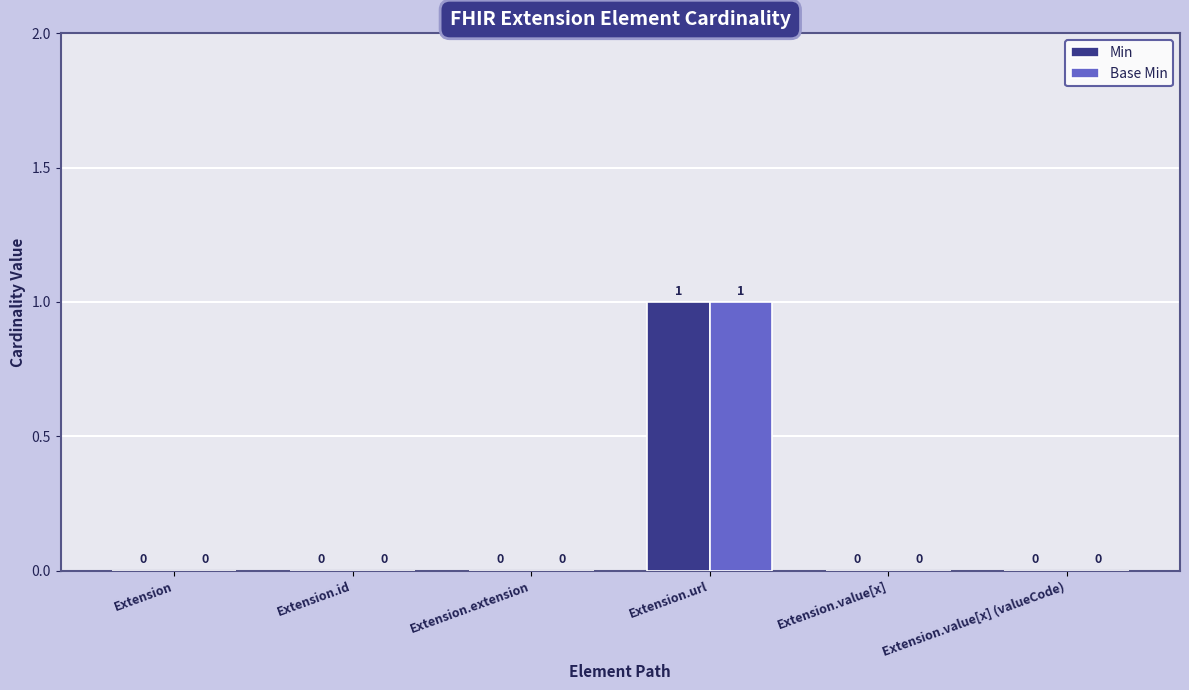

At which category is the sum across all series the highest?

Extension.url